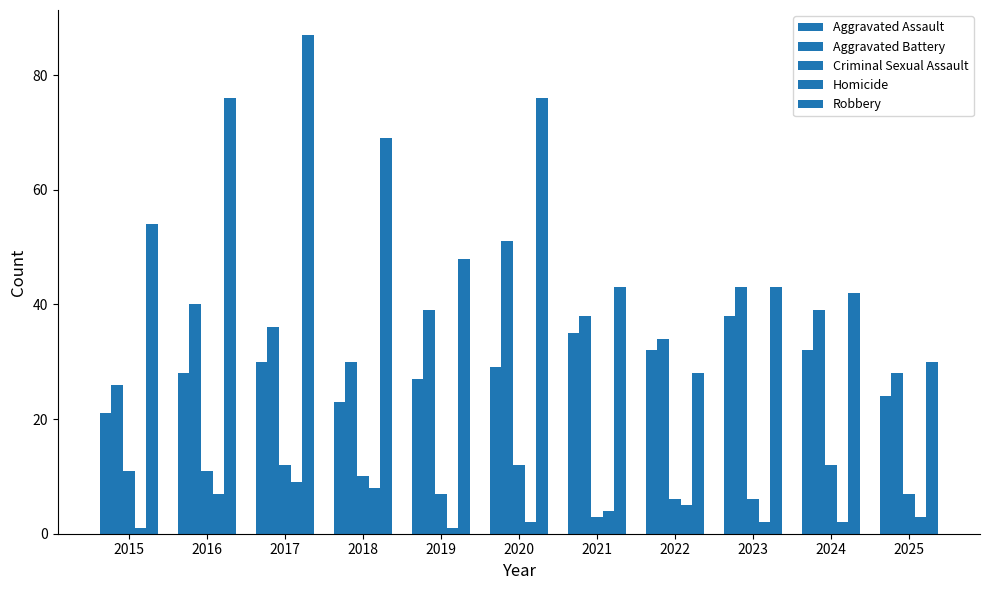

At which label does Robbery reach its minimum?

2022